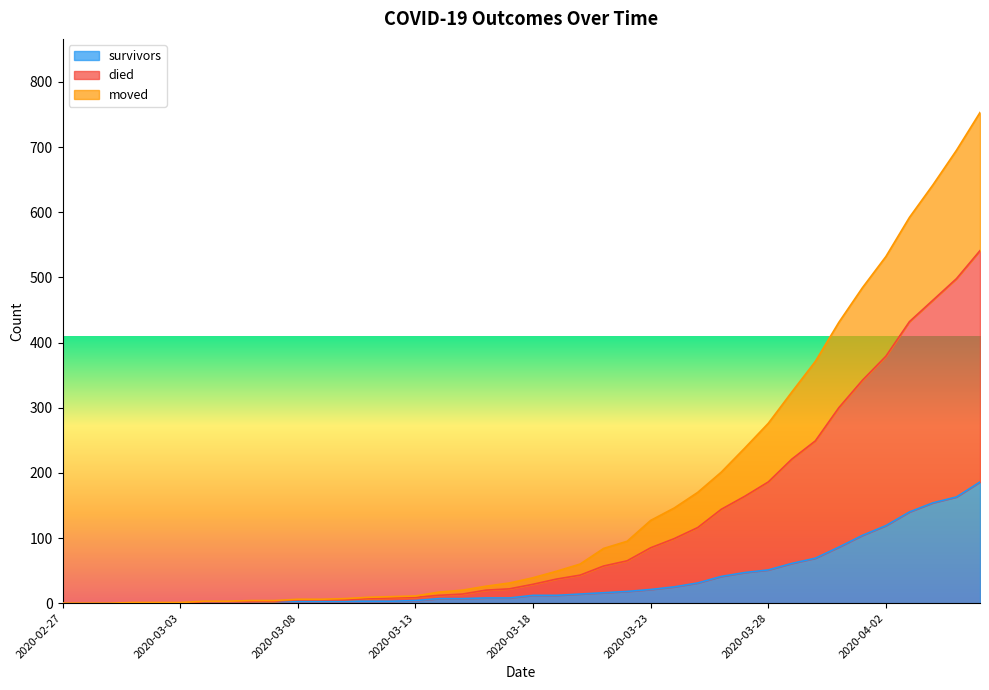

What position from the right is 2020-03-08?

30